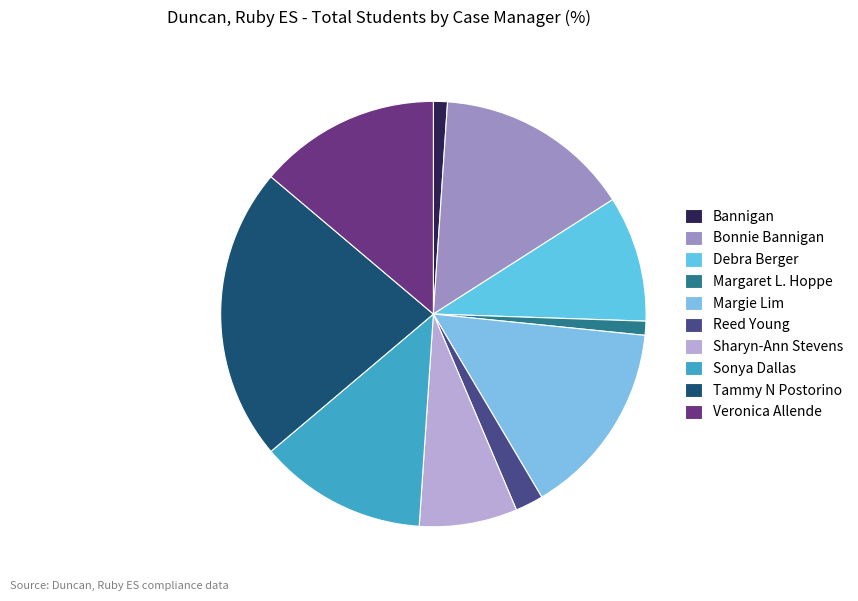

The Bannigan slice represents 1% of the pie. True or false?

True